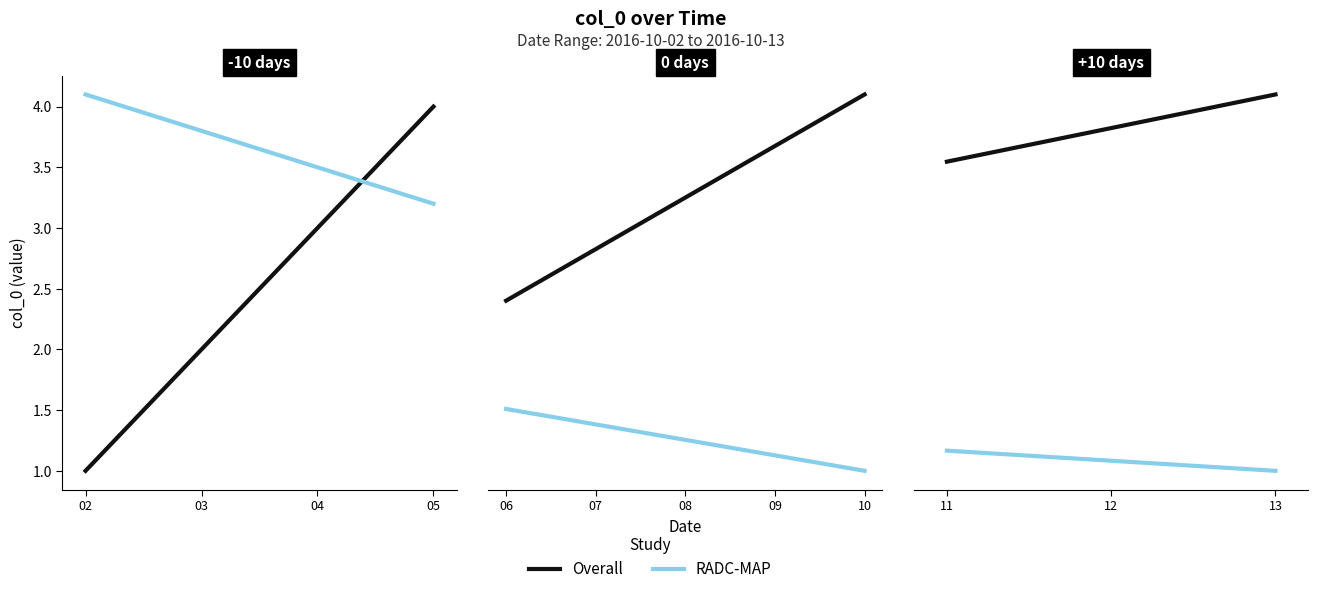

Count the number of categories in the chart.

12